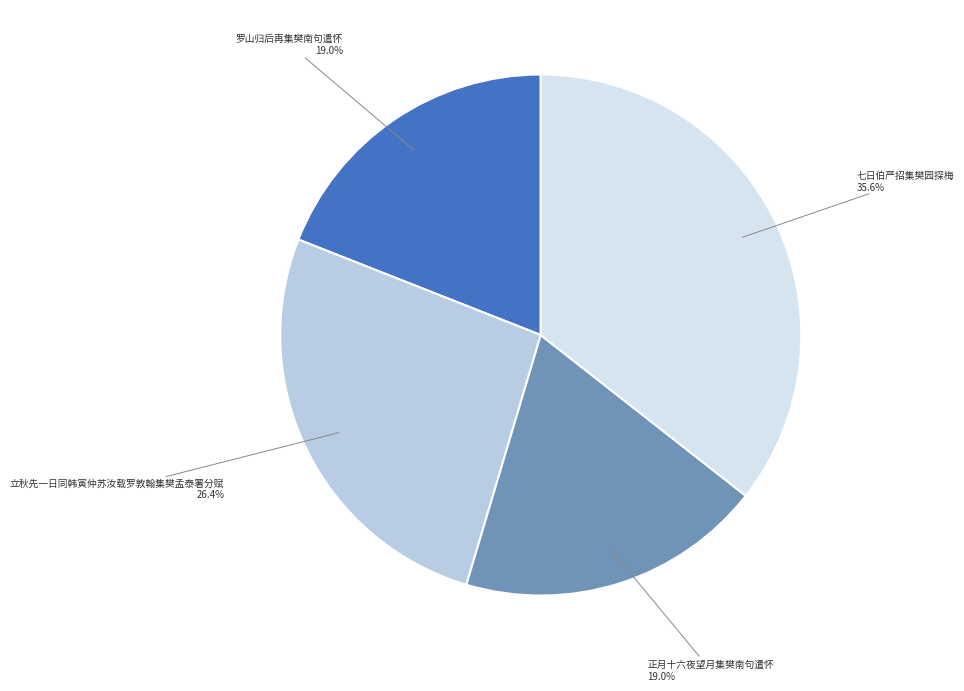

Does any single category account for the majority?

No